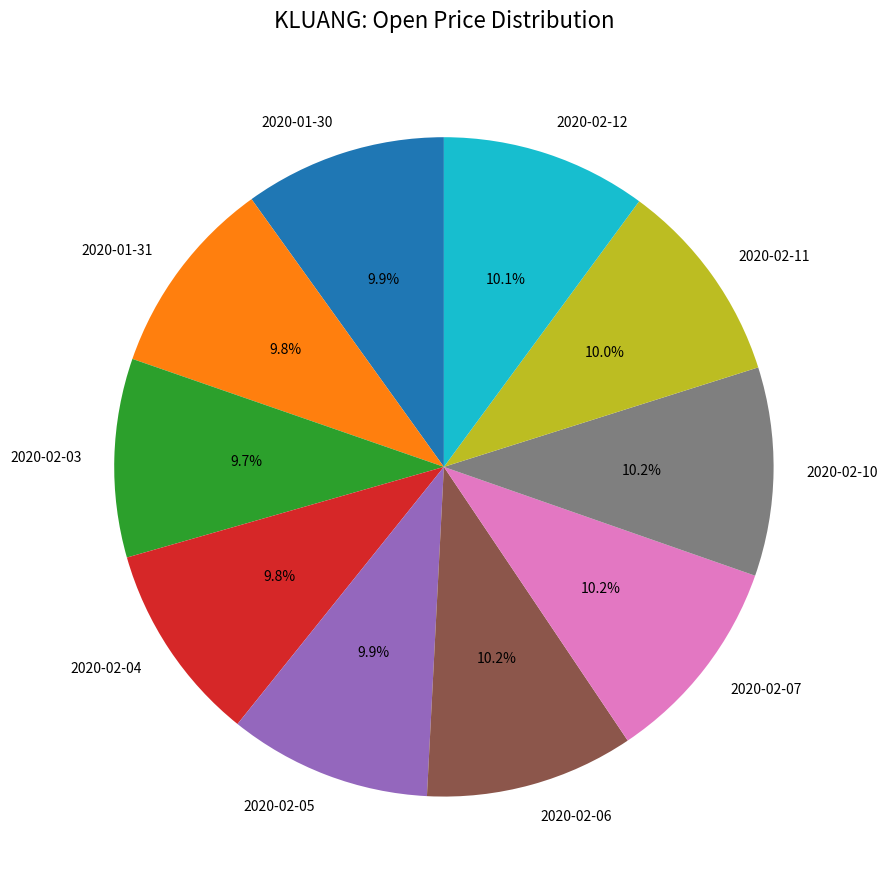

To the nearest percent, what is the average slice percentage?

10%